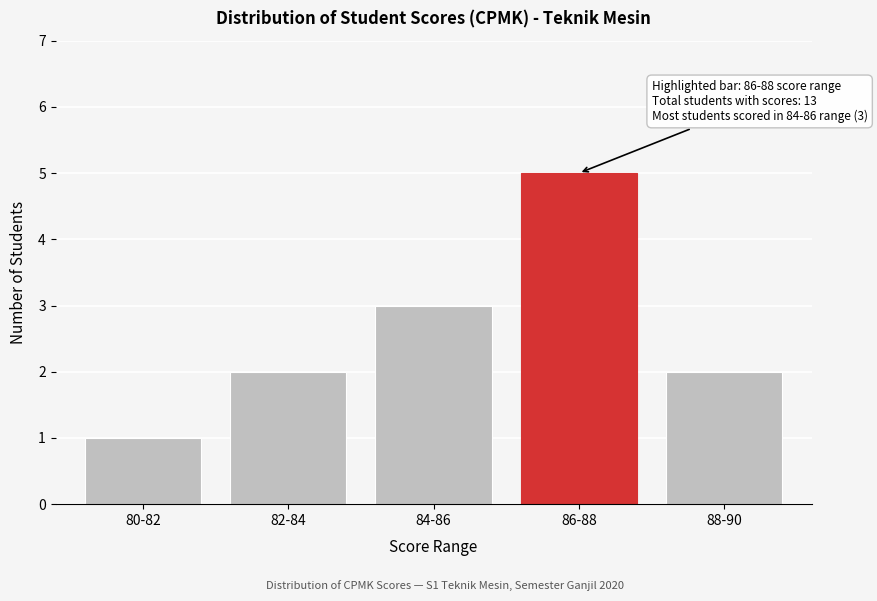

Reading left to right, transcribe all the data shown in this chart.

80-82=1	82-84=2	84-86=3	86-88=5	88-90=2